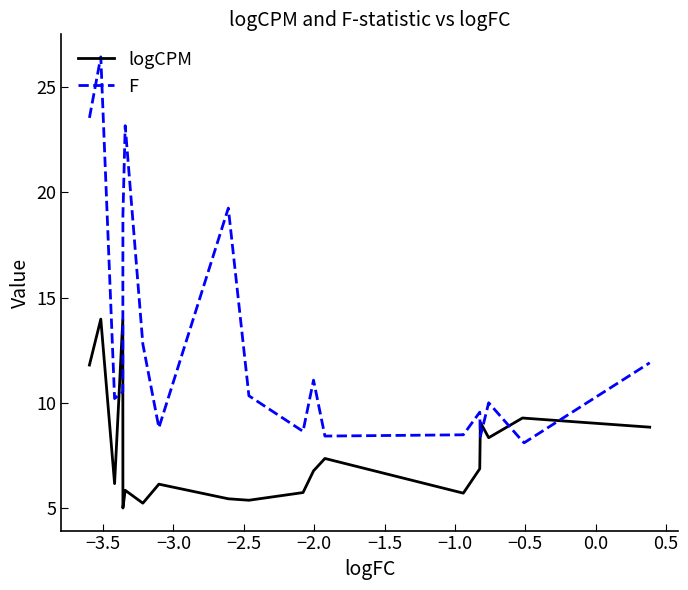

In logCPM, how many points are lower than both neighbors (excluding endpoints)?

6